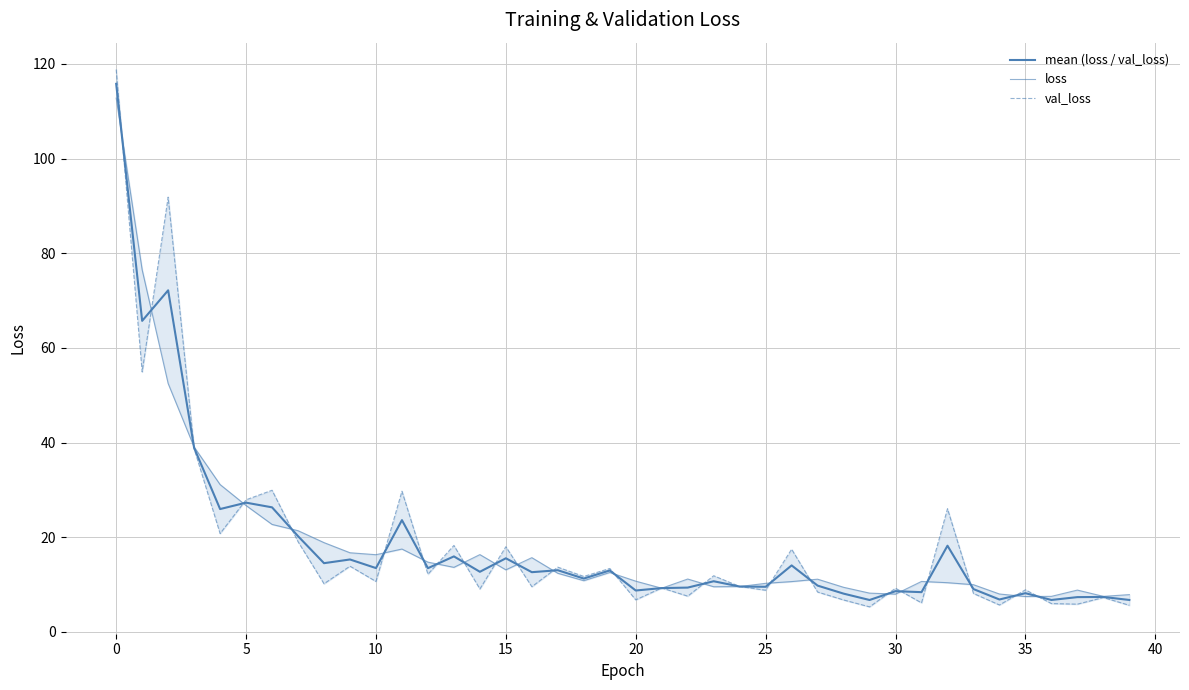

True or false: val_loss has a value of 161.1 at 0.

False